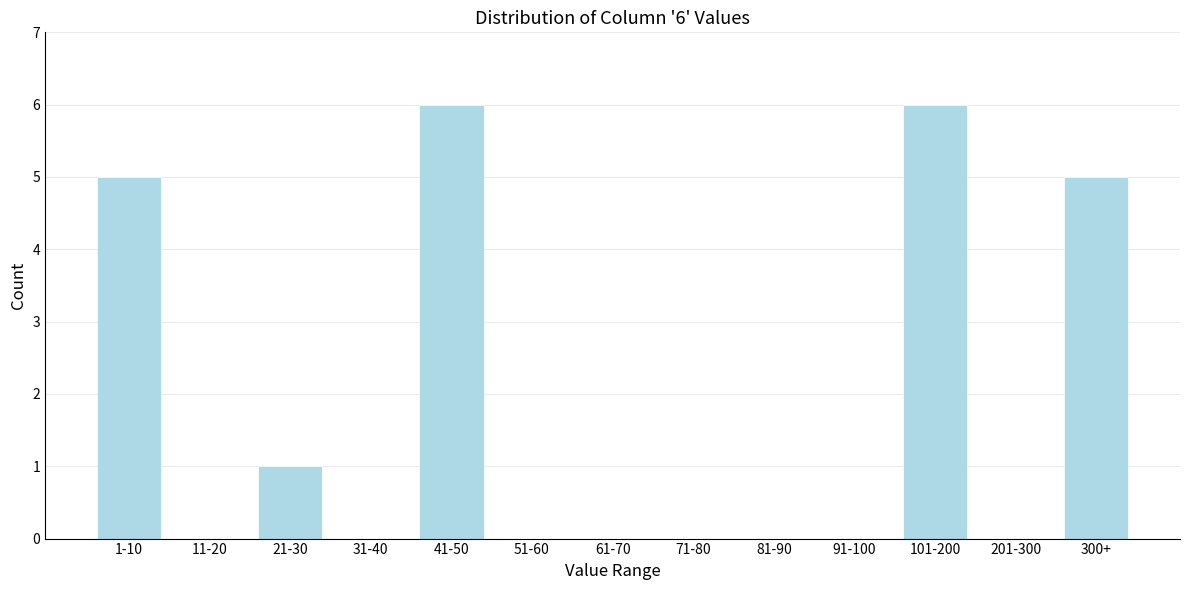

What is the maximum value shown in the chart?

6